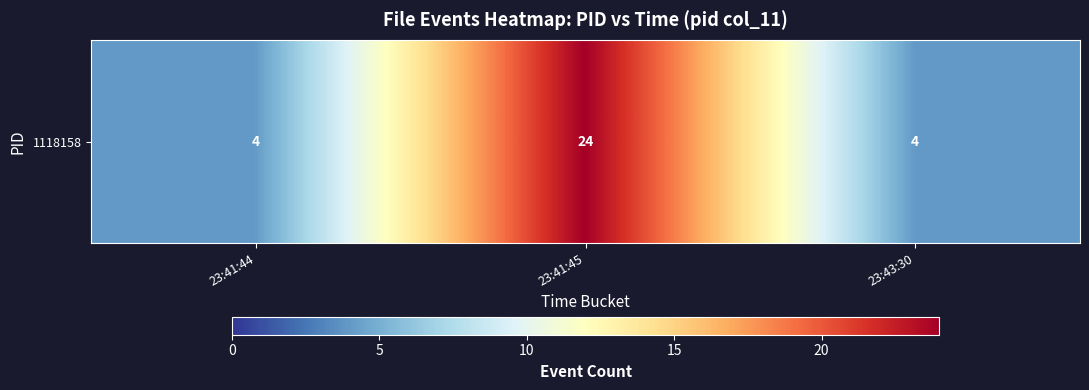

What is the sum of all values?

32